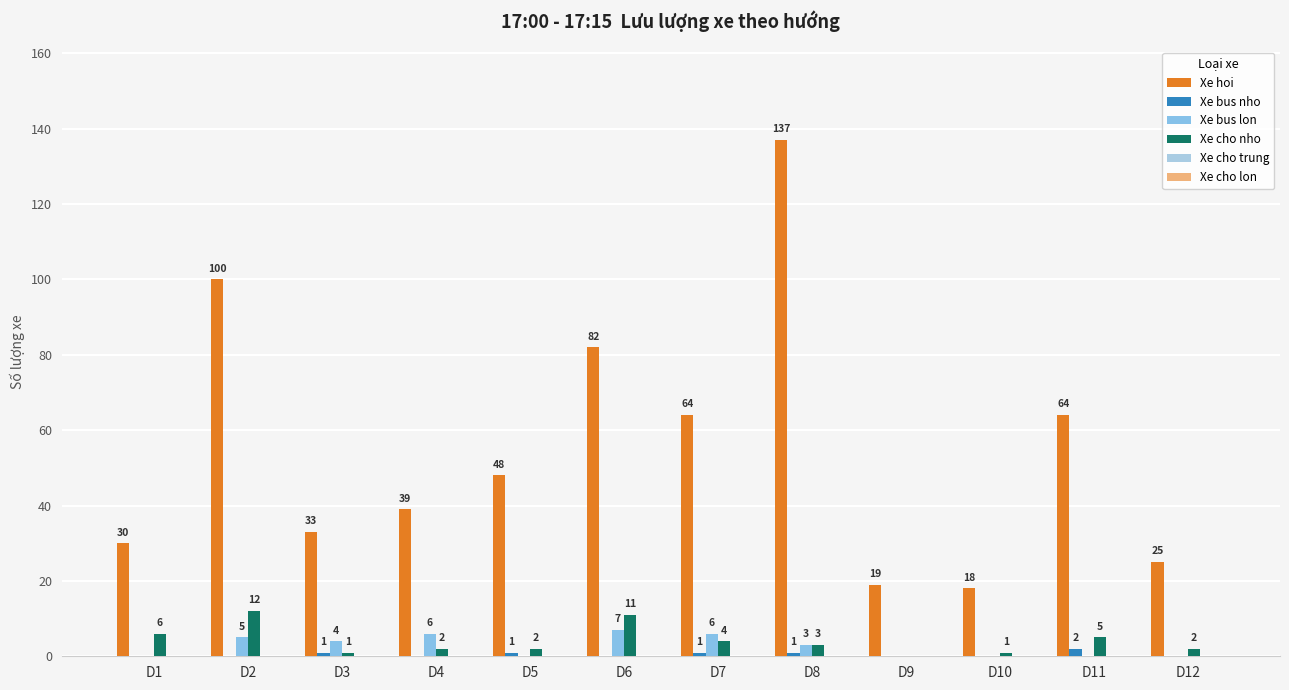

How many categories are shown in the chart?

12